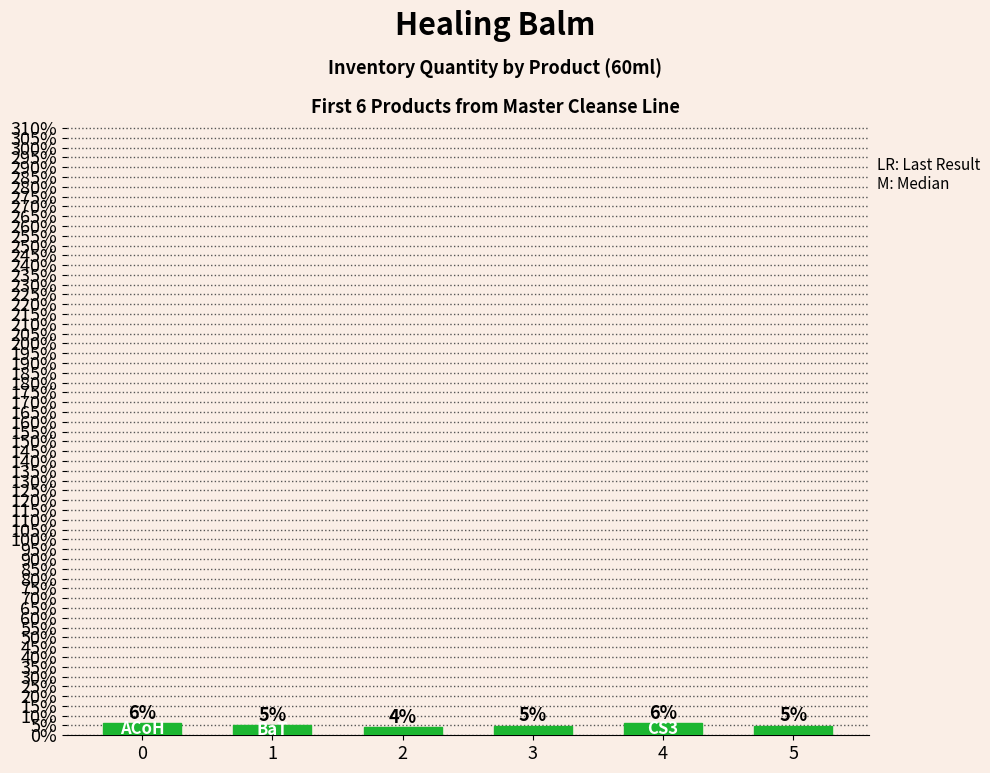

What is the value of the 5th bar from the left?

6.0